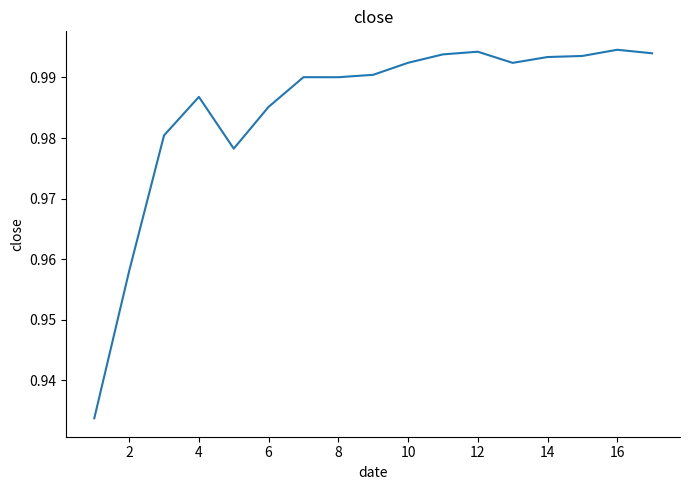

Between 12 and 6, which is larger?

12